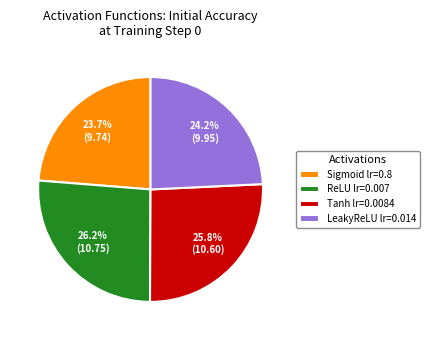

What is the smallest slice in the pie chart?

Sigmoid lr=0.8